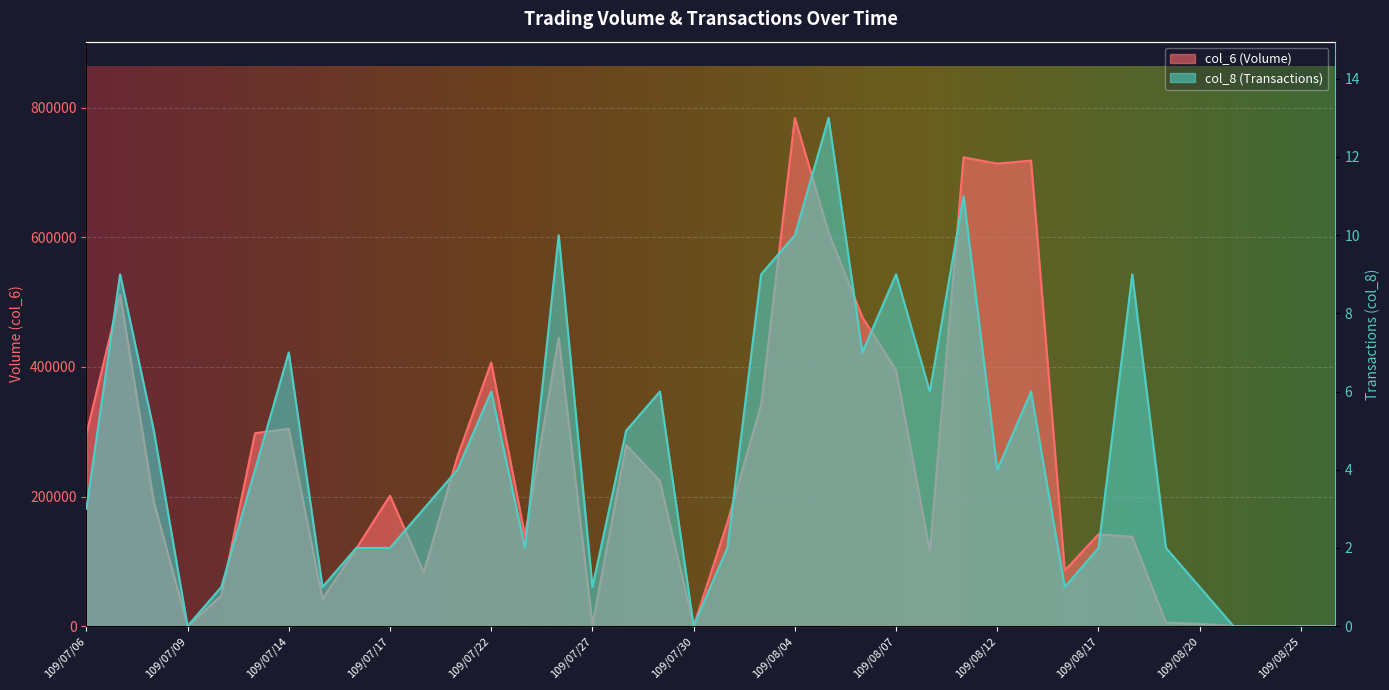

Which has a higher value, 109/08/21 or 109/07/22?

109/07/22